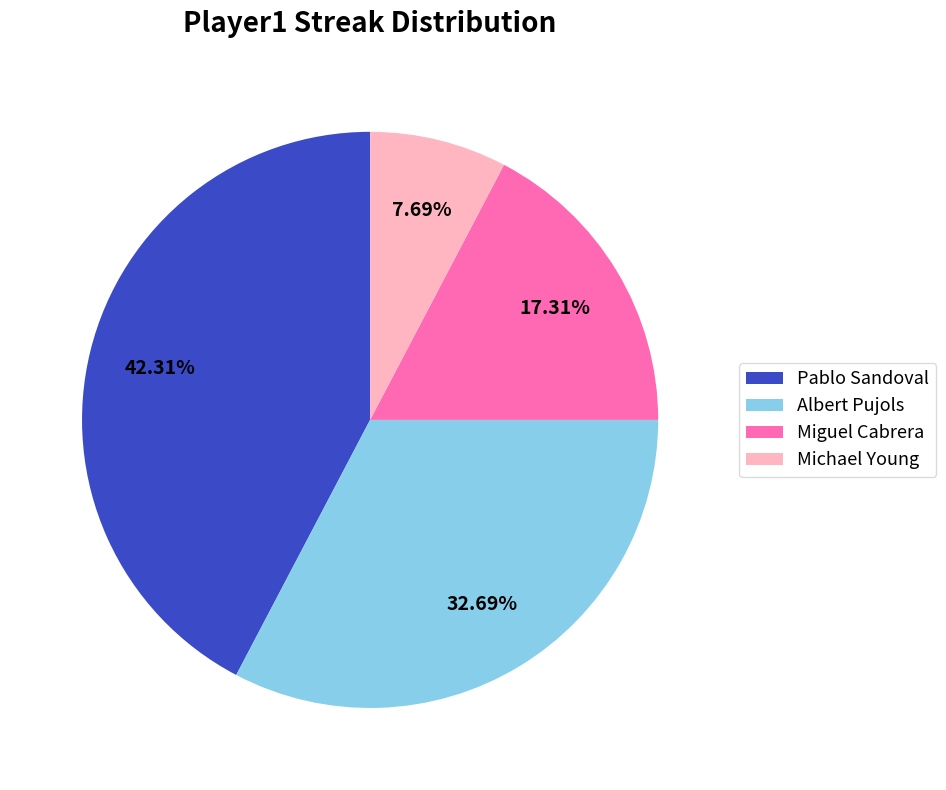

How much of the chart is everything except Albert Pujols?

67.3%